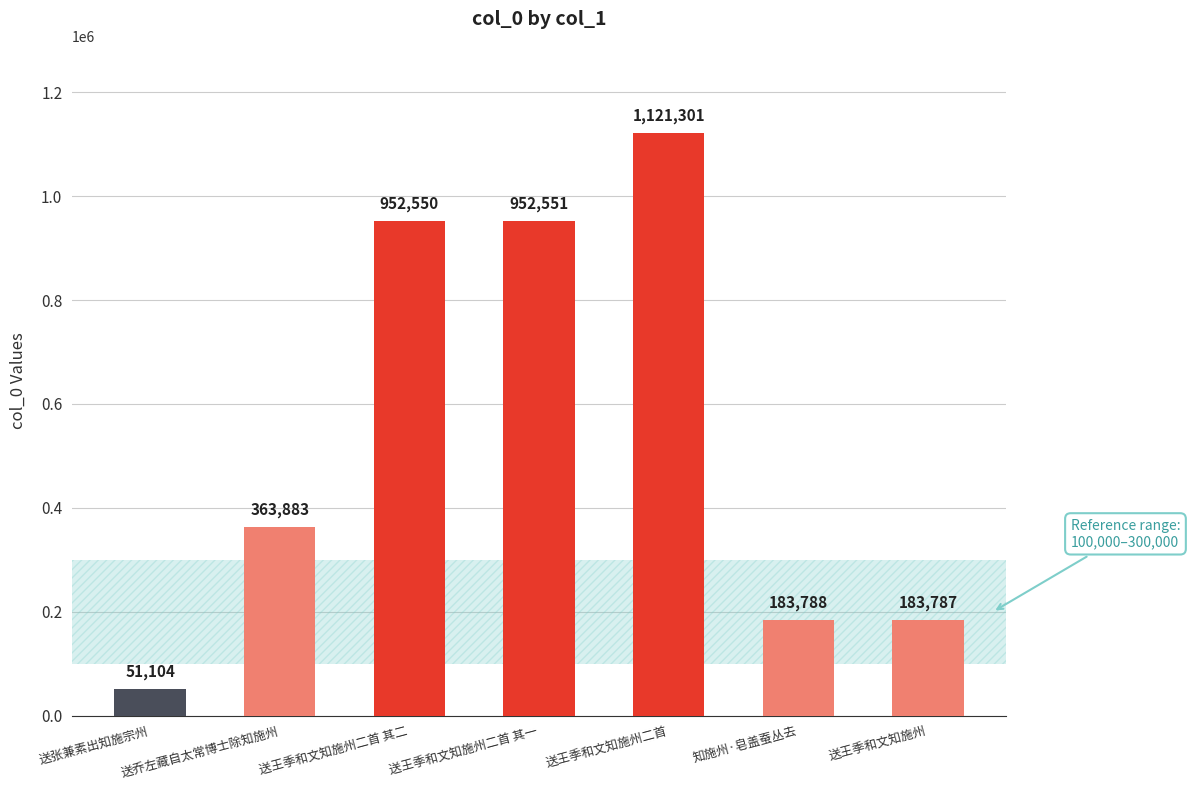

What is the smallest value displayed?

51104